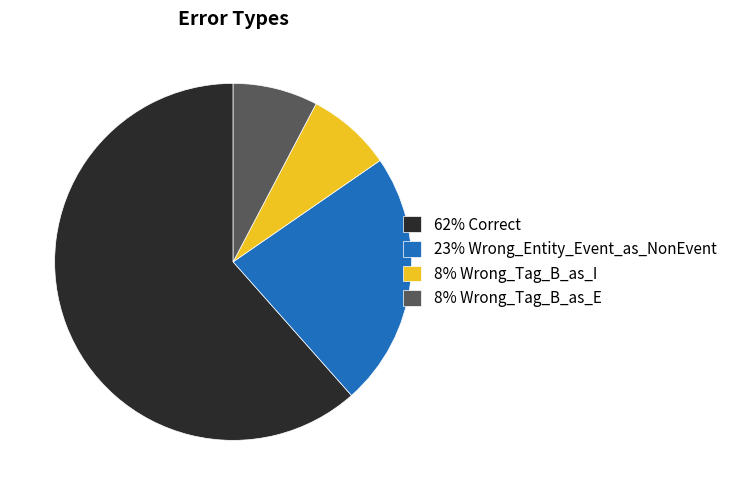

Which has a higher value, 62% Correct or 8% Wrong_Tag_B_as_I?

62% Correct